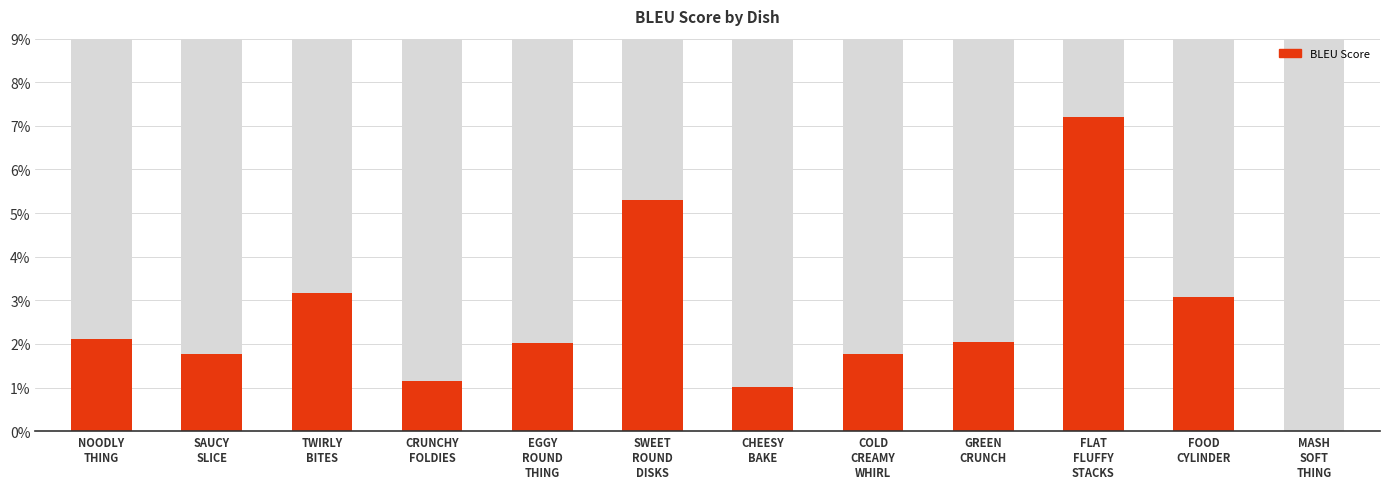

Rank the categories by value from highest to lowest.

FLAT
FLUFFY
STACKS, SWEET
ROUND
DISKS, TWIRLY
BITES, FOOD
CYLINDER, NOODLY
THING, GREEN
CRUNCH, EGGY
ROUND
THING, SAUCY
SLICE, COLD
CREAMY
WHIRL, CRUNCHY
FOLDIES, CHEESY
BAKE, MASH
SOFT
THING